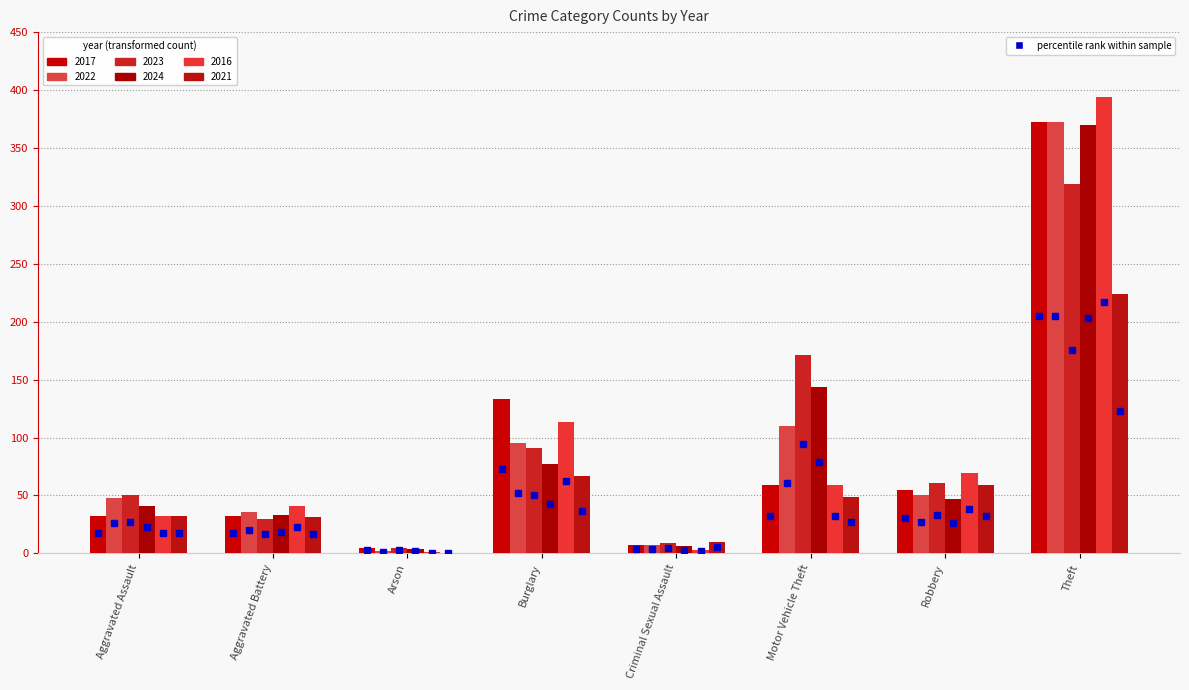

What position from the left is Aggravated Battery?

2